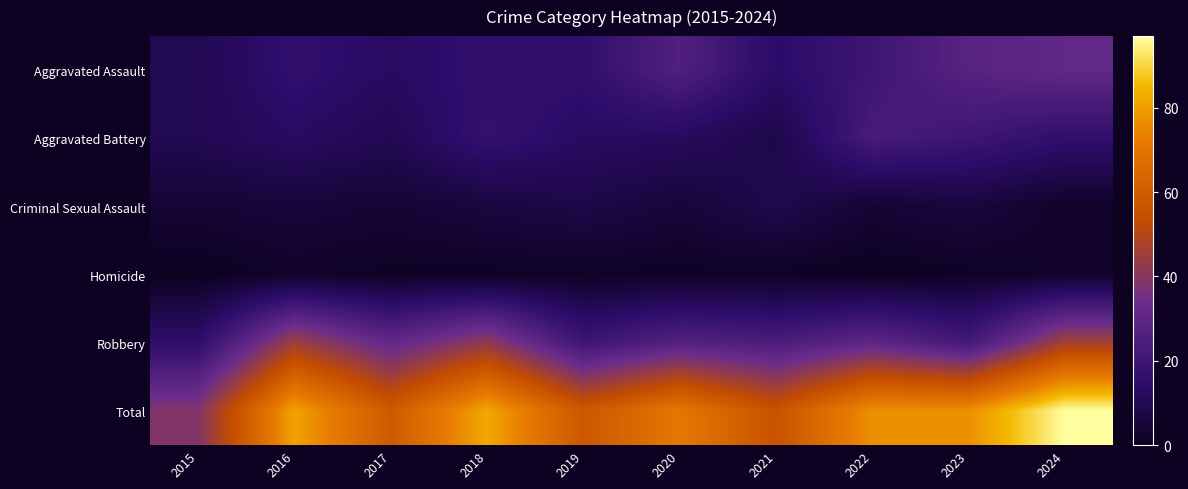

Which series changed the most between 2020 and 2021?

Total